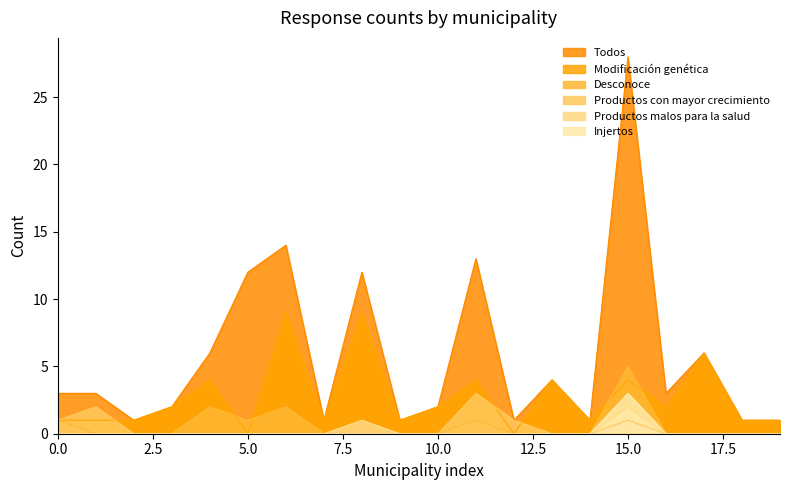

What is the maximum value for Todos?

28